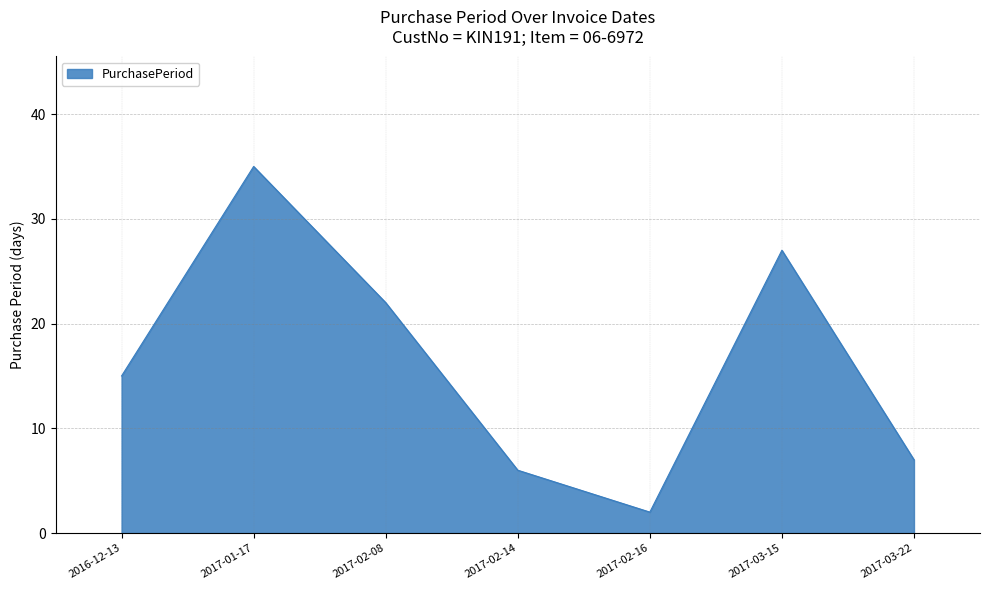

How many categories are shown in the chart?

7